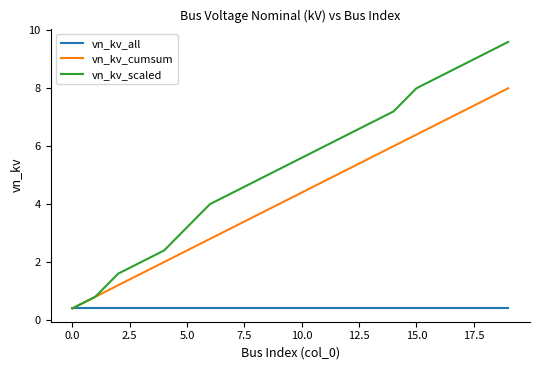

What is the maximum value for vn_kv_all?

0.4